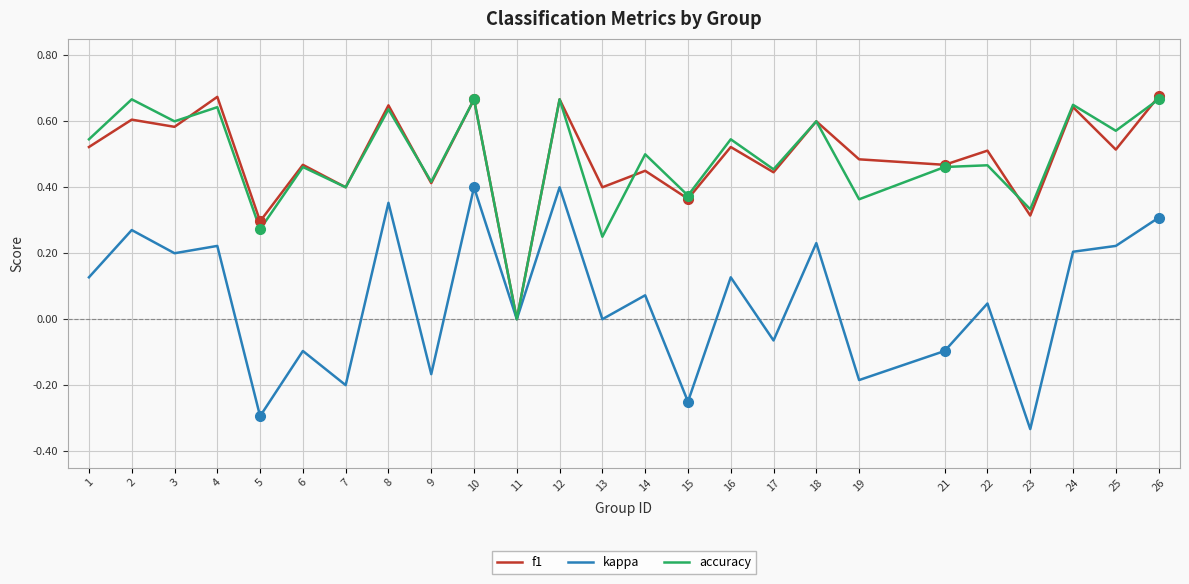

Which category has the lowest value across all series?

23